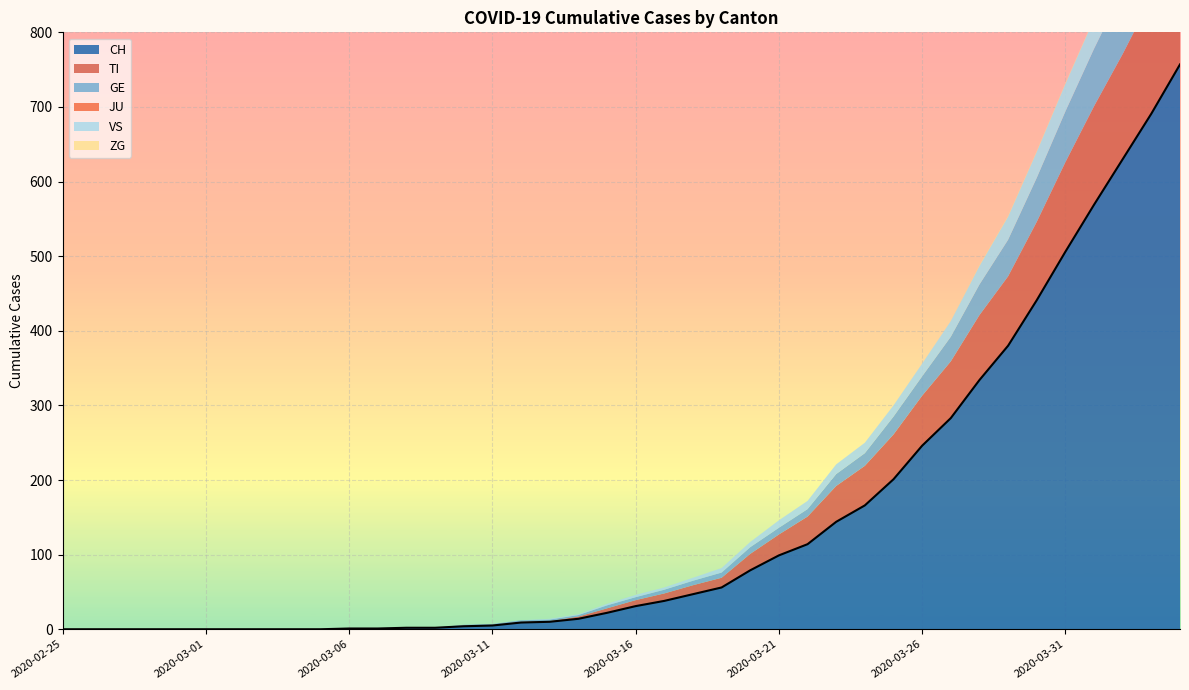

True or false: CH and VS intersect in this chart.

False